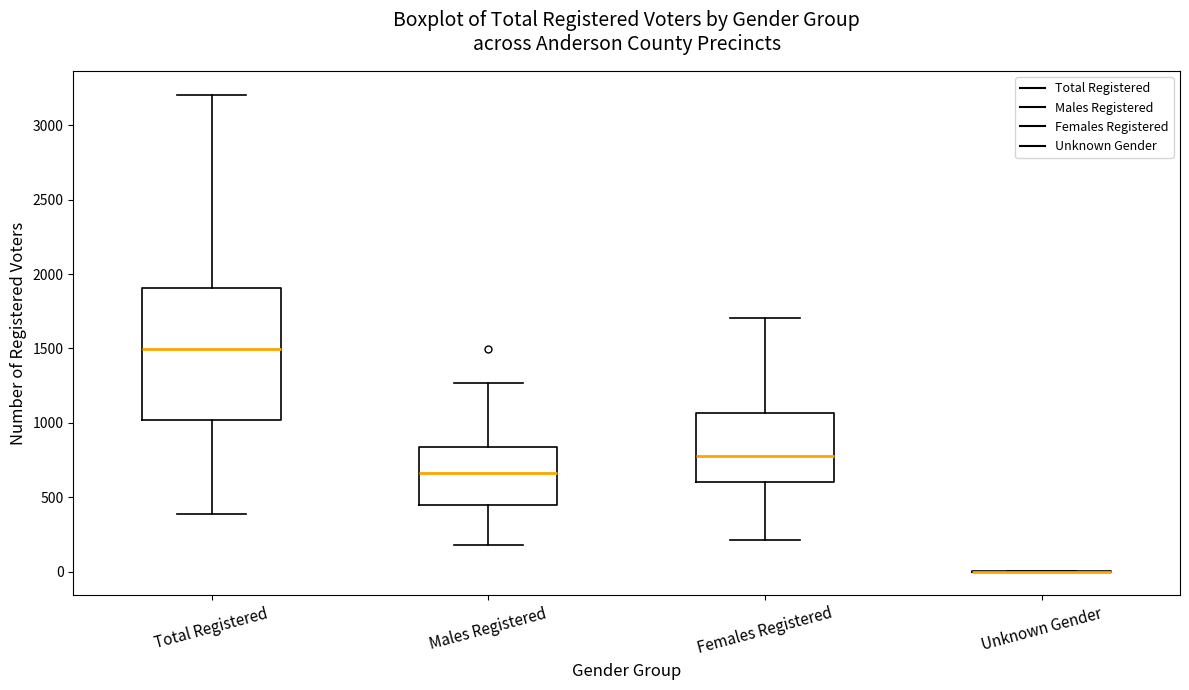

Reading left to right, read every box against the y-axis: the position of its median line, the range the box covers, and the ends of its whiskers. The values are not printed on the chart, so give them approximately, as read against the axis.

Total Registered: median 1500, box 1000 to 1900, whiskers 400 to 3200
Males Registered: median 650, box 450 to 850, whiskers 200 to 1250
Females Registered: median 800, box 600 to 1050, whiskers 200 to 1700
Unknown Gender: box collapsed to a line at 0, whiskers 0 to 0